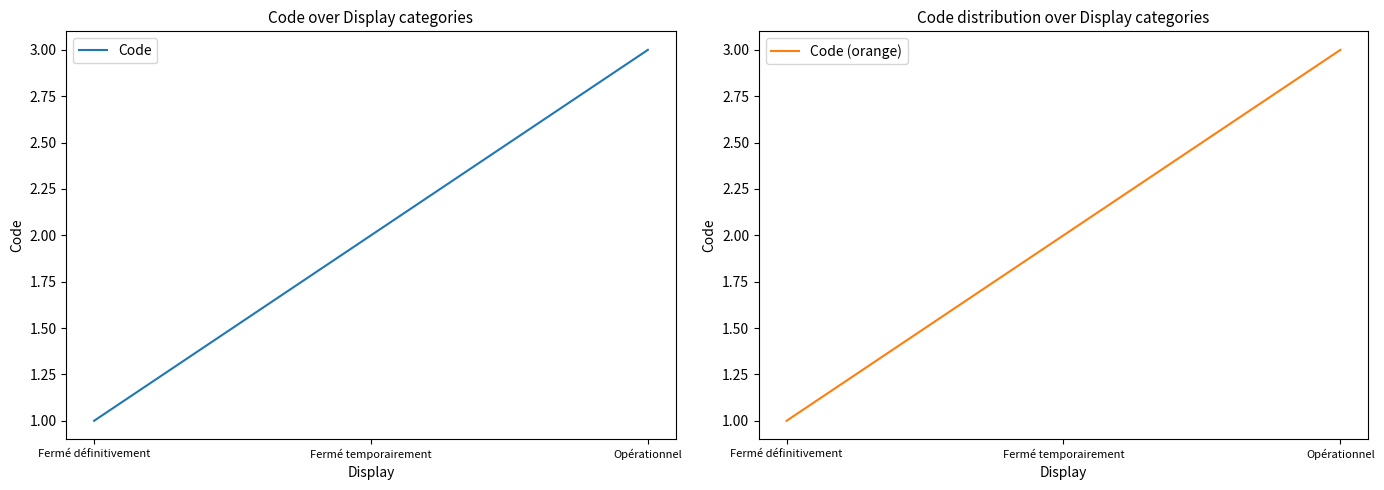

What is the approximate value of Code at Fermé définitivement?

1